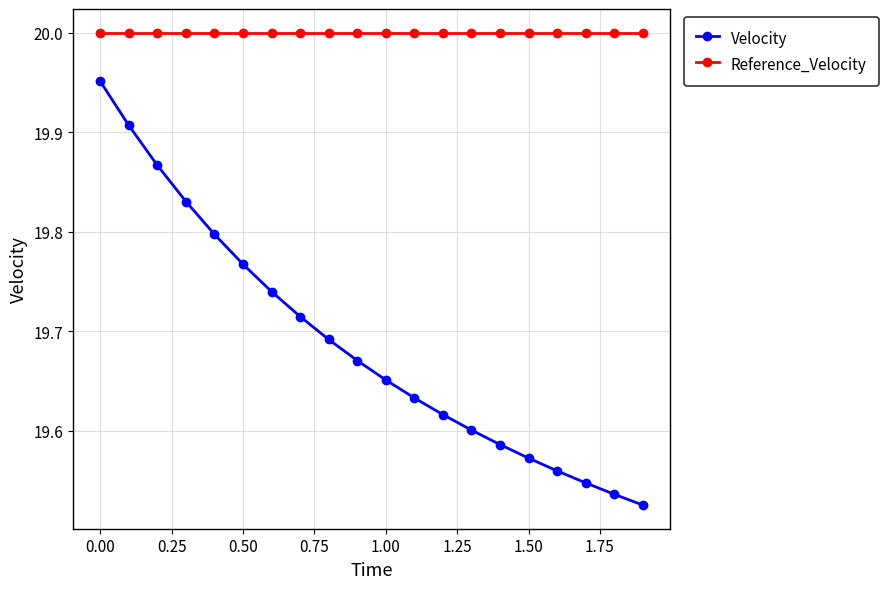

What is the difference between the second highest and second lowest values in the Velocity series?

0.4